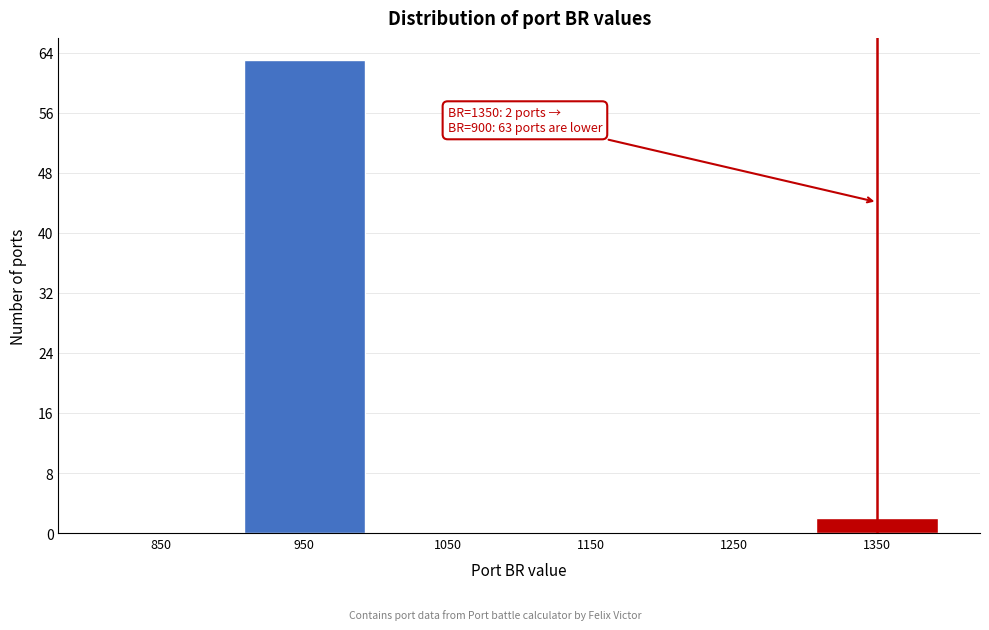

Reading left to right, list all the values displayed in this chart.

850=0	950=63	1050=0	1150=0	1250=0	1350=2